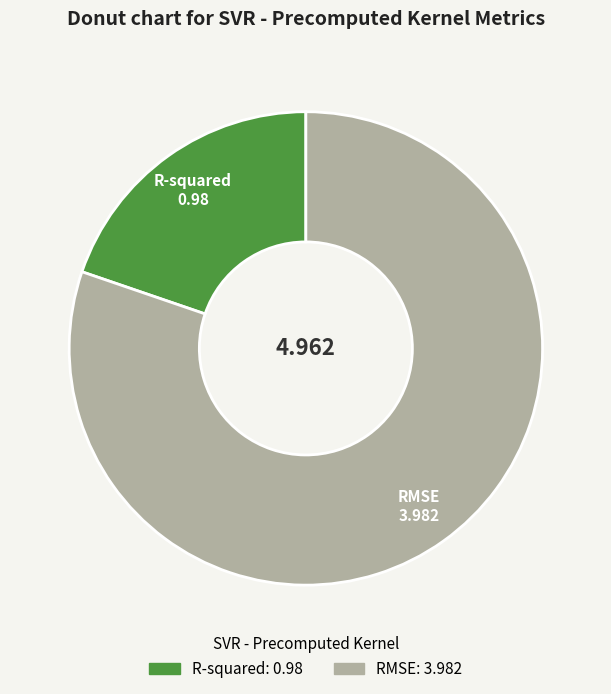

What is the largest slice in the pie chart?

RMSE